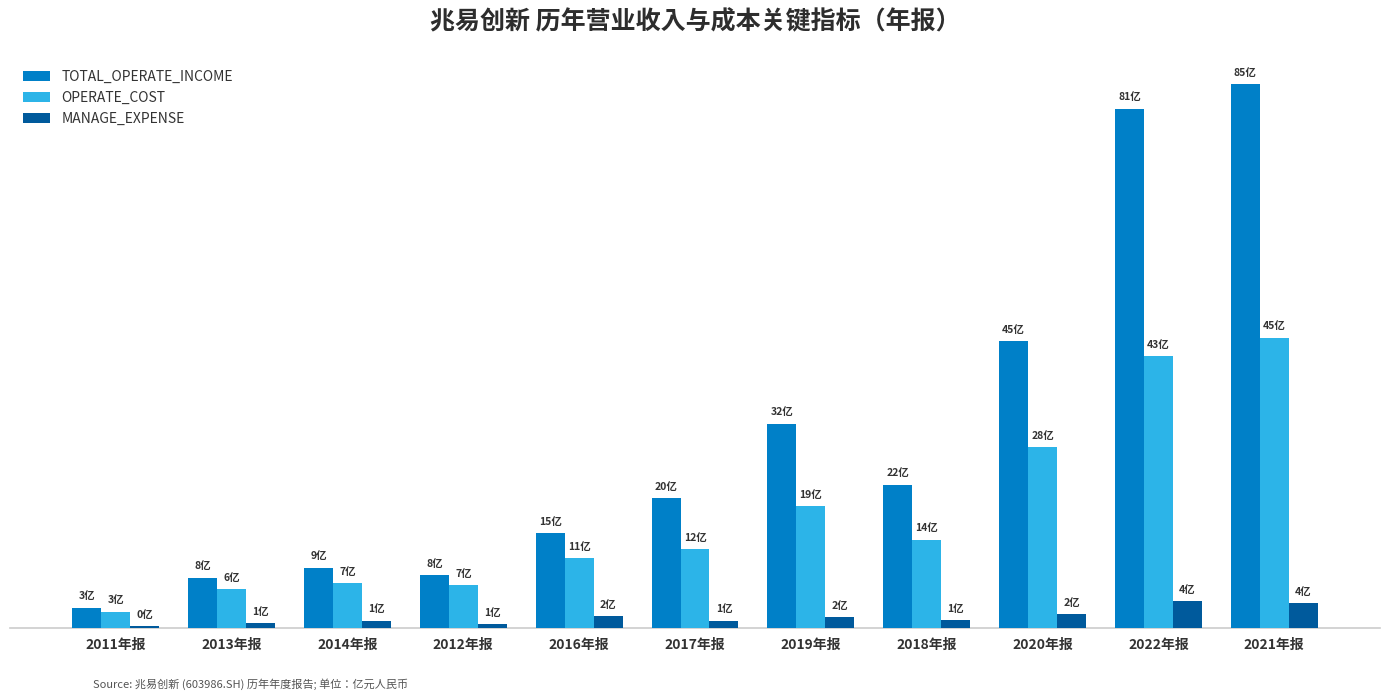

List the labels in order of TOTAL_OPERATE_INCOME value, largest first.

2021年报, 2022年报, 2020年报, 2019年报, 2018年报, 2017年报, 2016年报, 2014年报, 2012年报, 2013年报, 2011年报